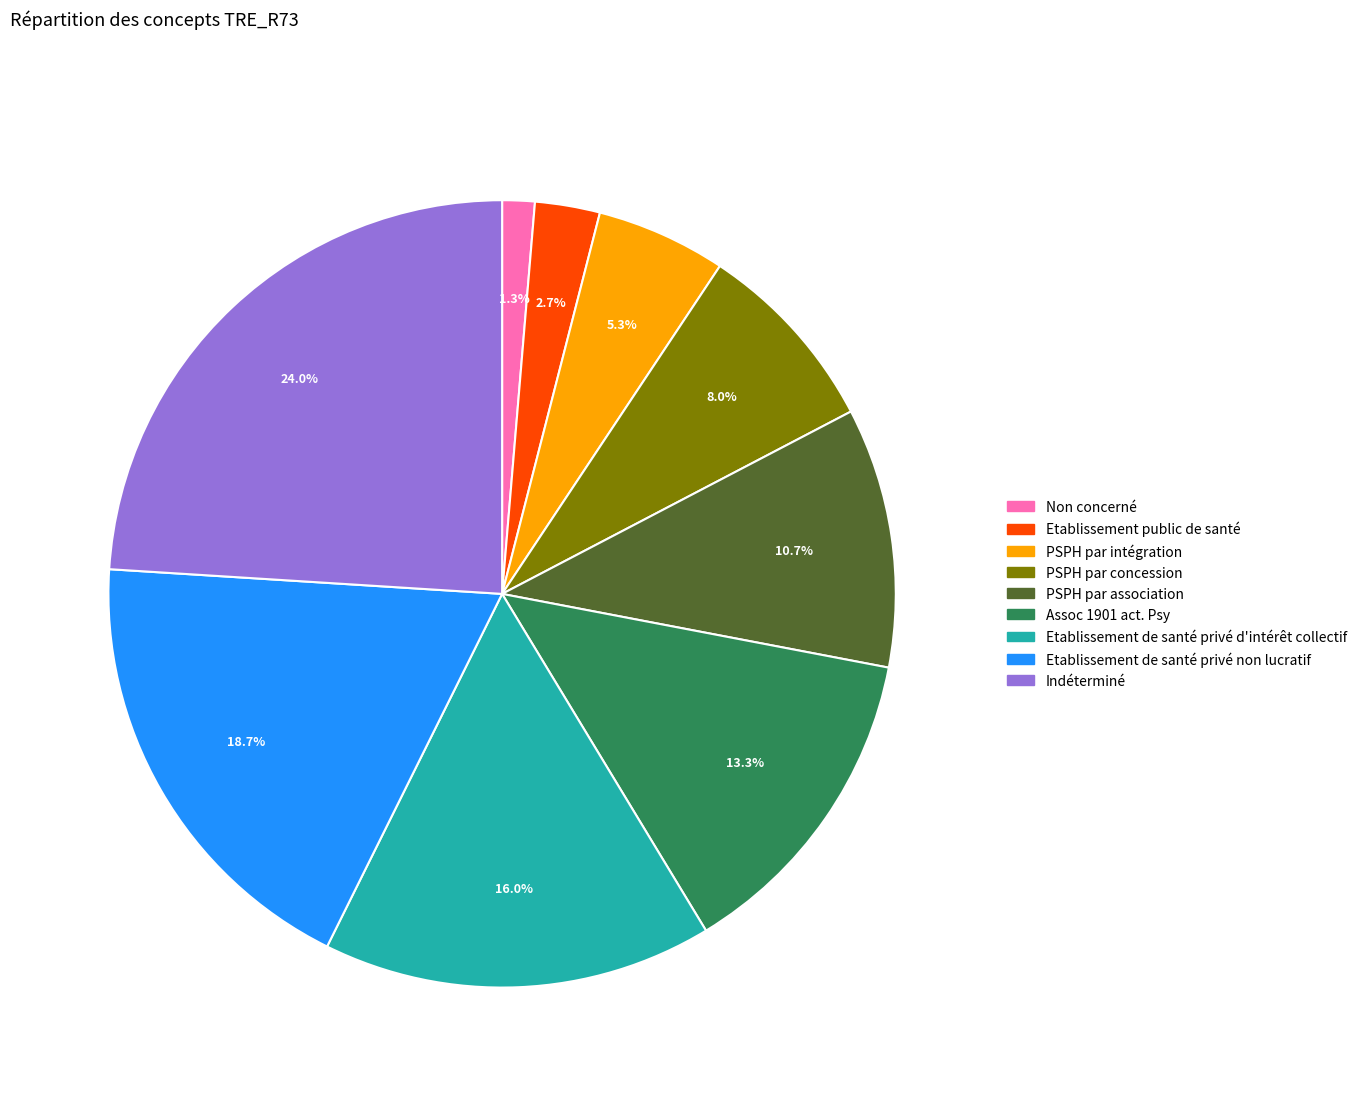

To the nearest percent, what is the difference between the largest and smallest slice percentages?

23%